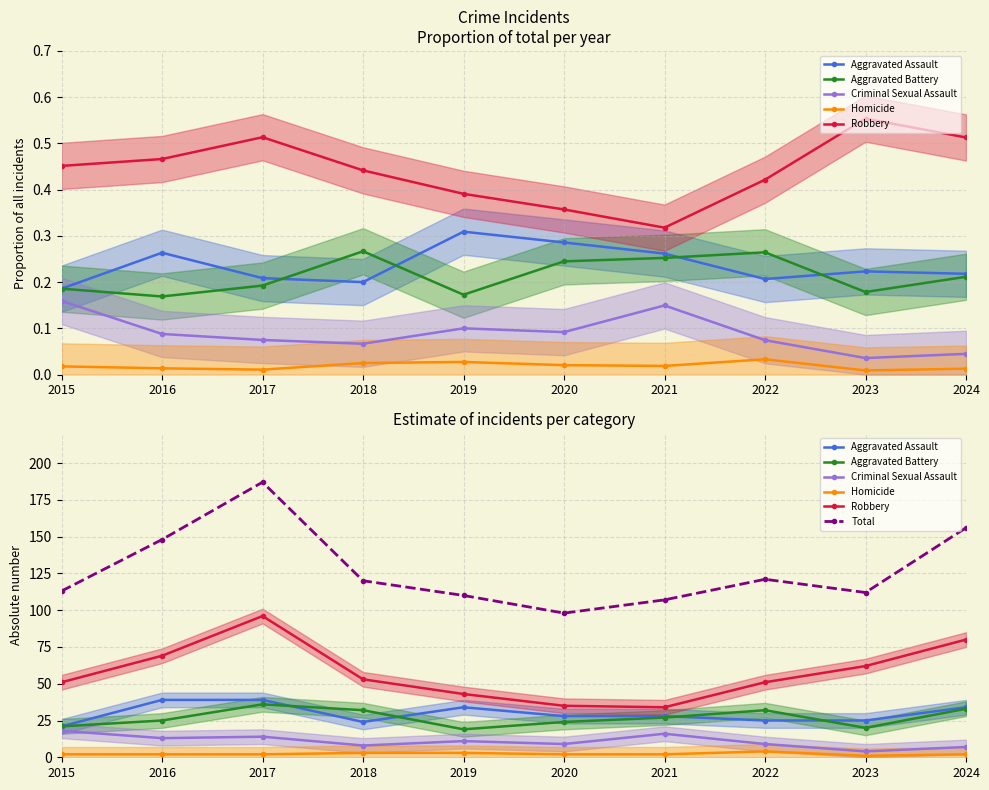

Rank the categories by Robbery value from highest to lowest.

2017, 2024, 2016, 2023, 2018, 2015, 2022, 2019, 2020, 2021